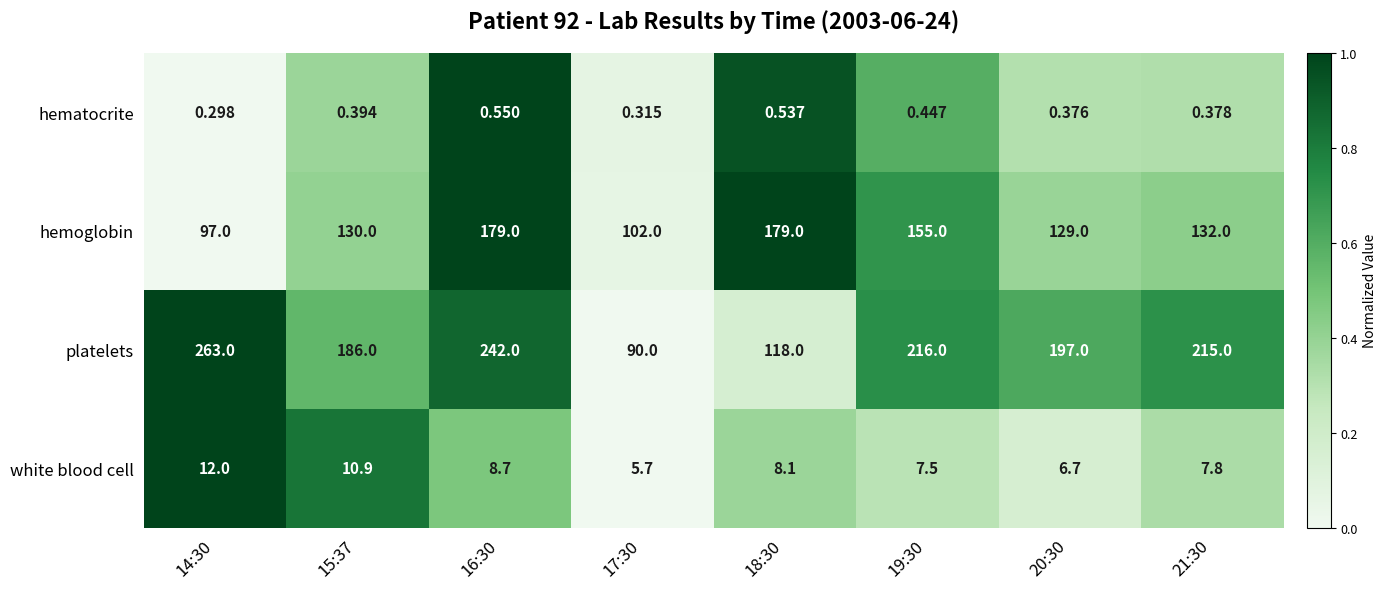

Rank the series by their maximum value, from highest to lowest.

platelets, hemoglobin, white blood cell, hematocrite